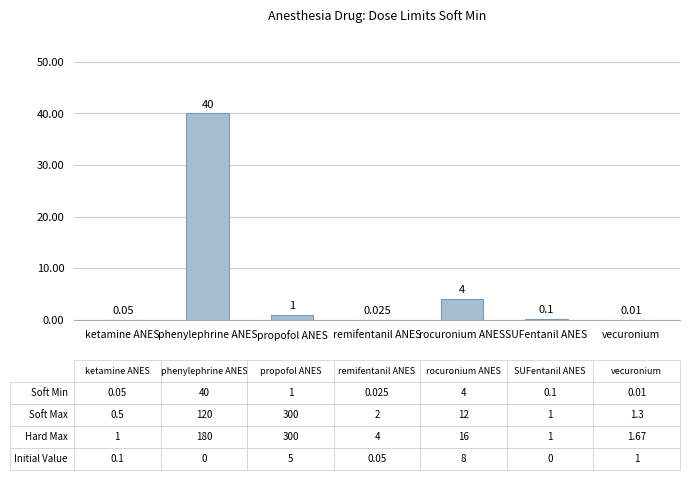

At which label is the value closest to 20?

rocuronium ANES